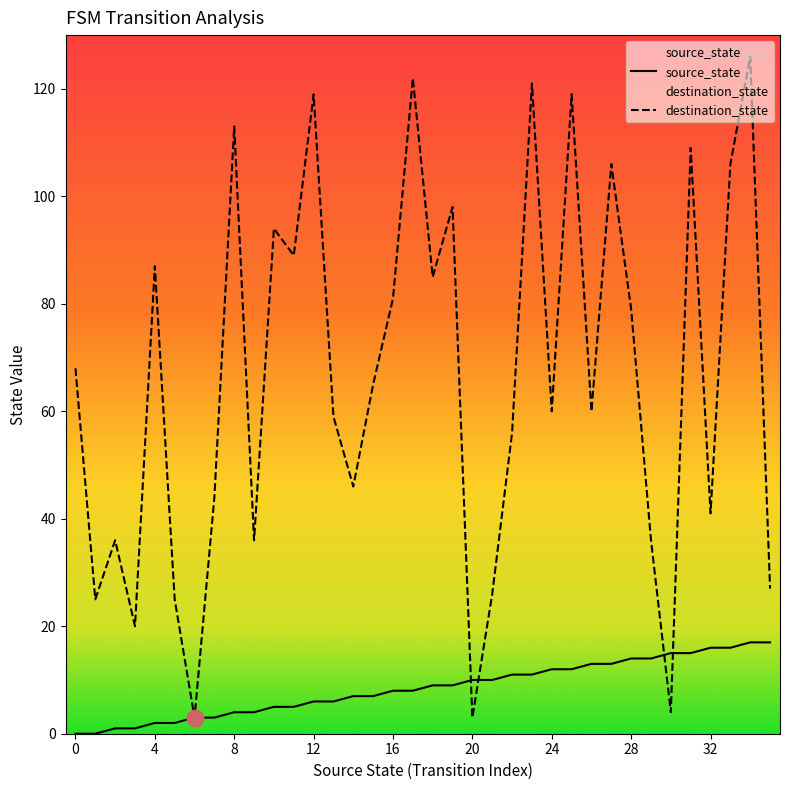

Does the chart display data point markers on the line(s)?

No